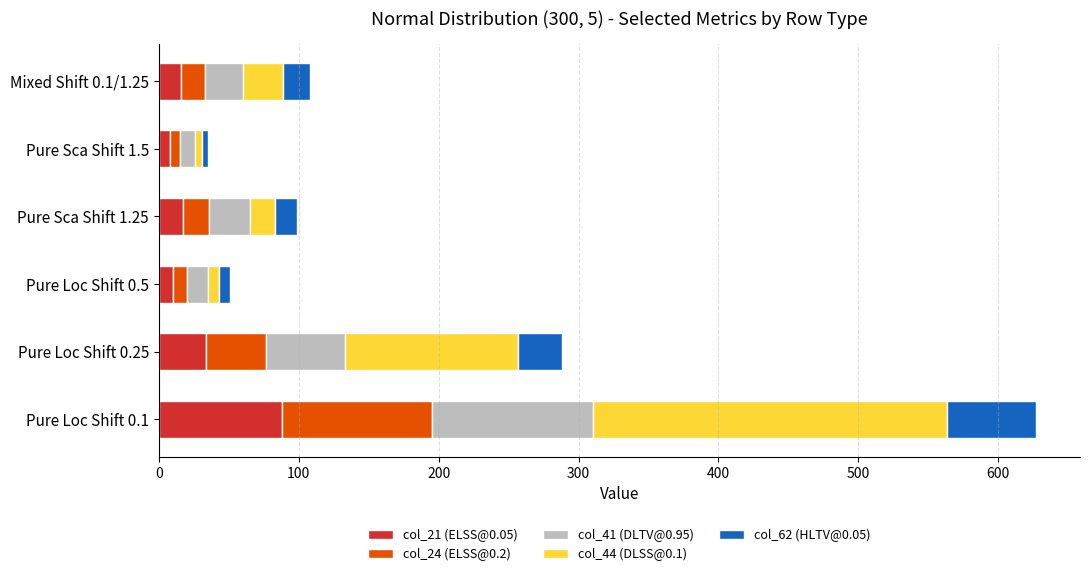

At which category is the sum across all series the highest?

Pure Loc Shift 0.1